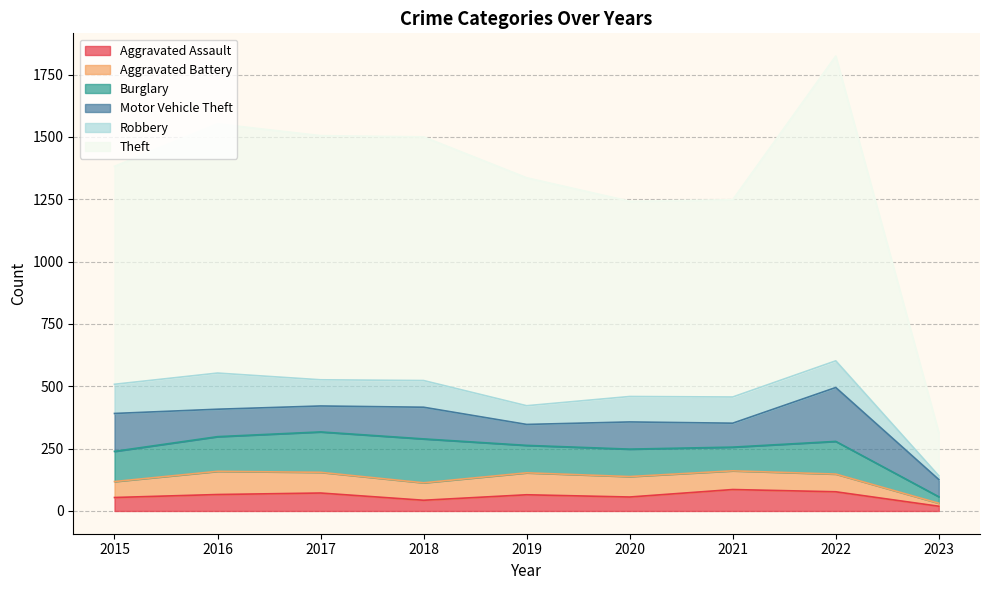

What is the difference between the highest and lowest values at 2021?

716